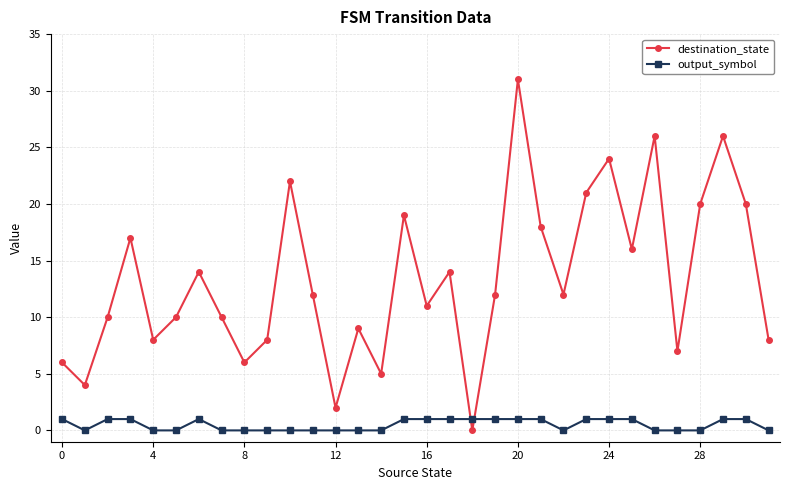

How many intersections are there between destination_state and output_symbol?

2